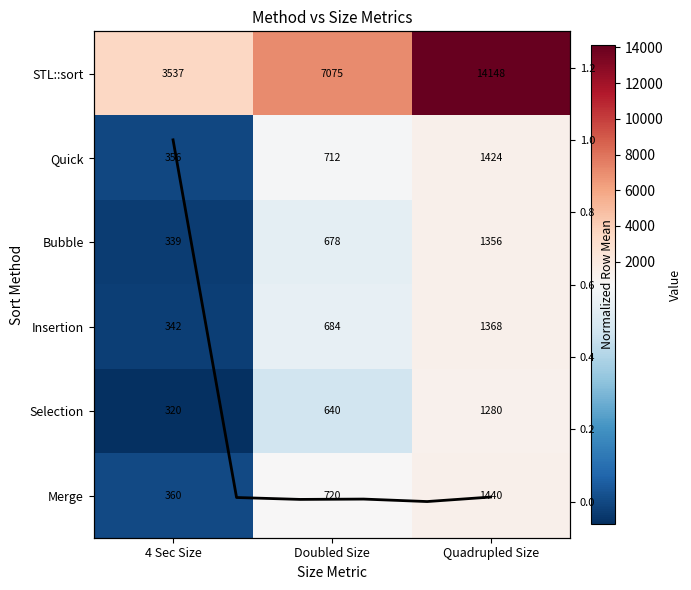

At which category is the sum across all series the highest?

Quadrupled Size